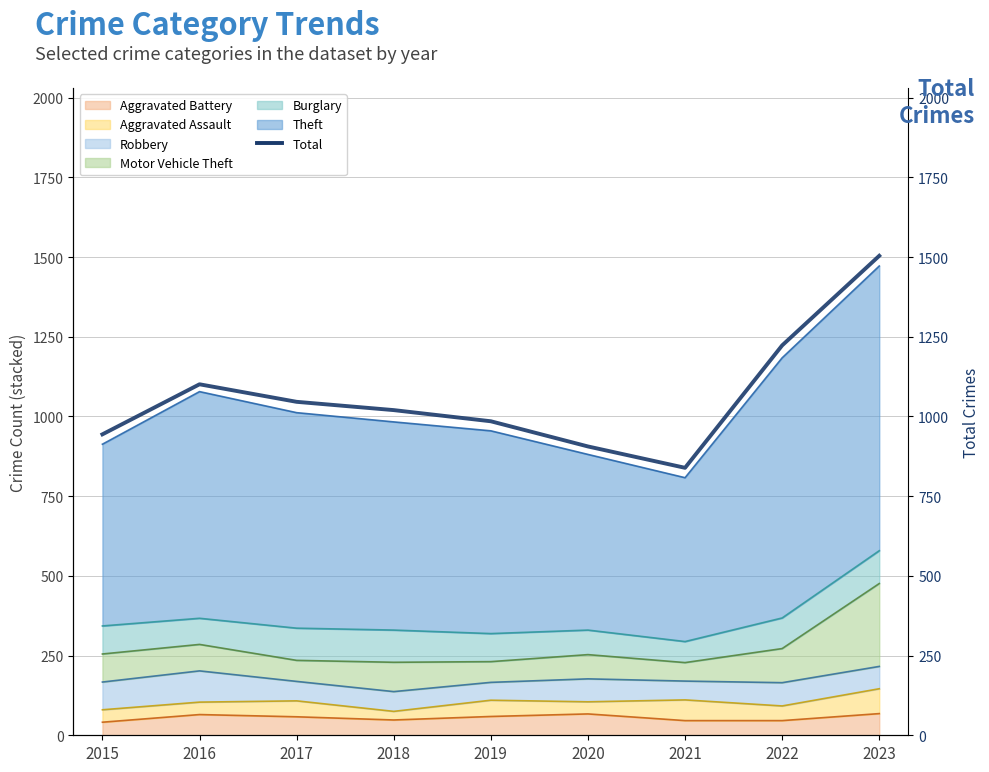

Rank the categories by value from lowest to highest.

2021, 2020, 2015, 2019, 2018, 2017, 2016, 2022, 2023